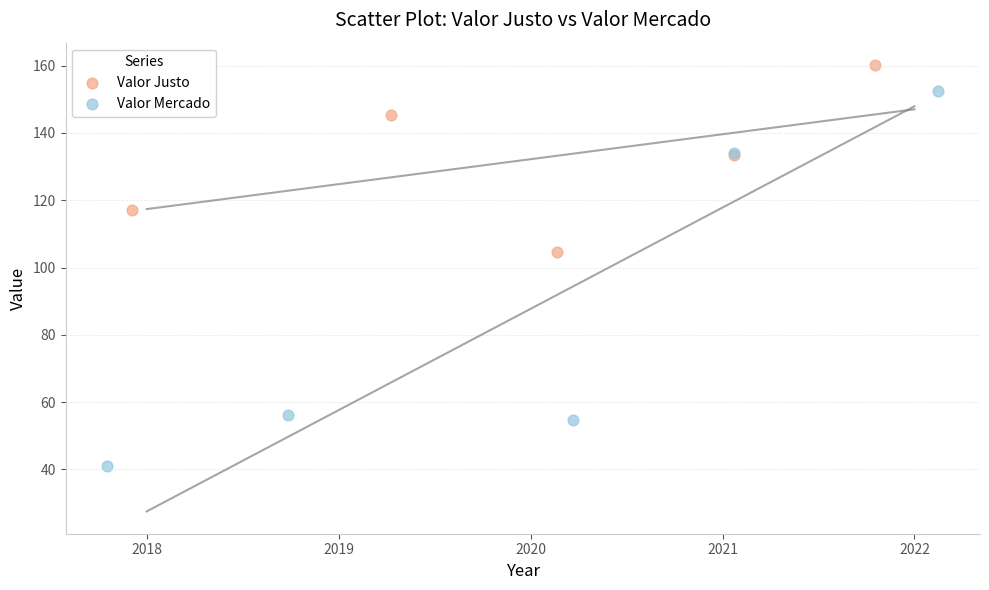

Which series contains the lowest Y value?

Valor Mercado